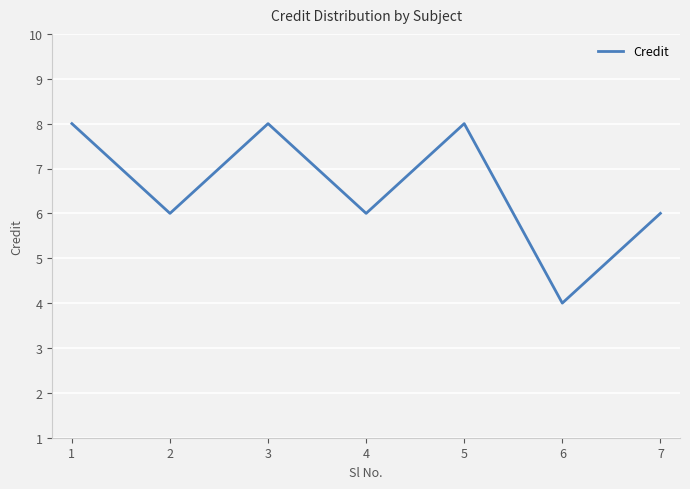

What is the ratio of the value at 6 to the value at 2?

0.7